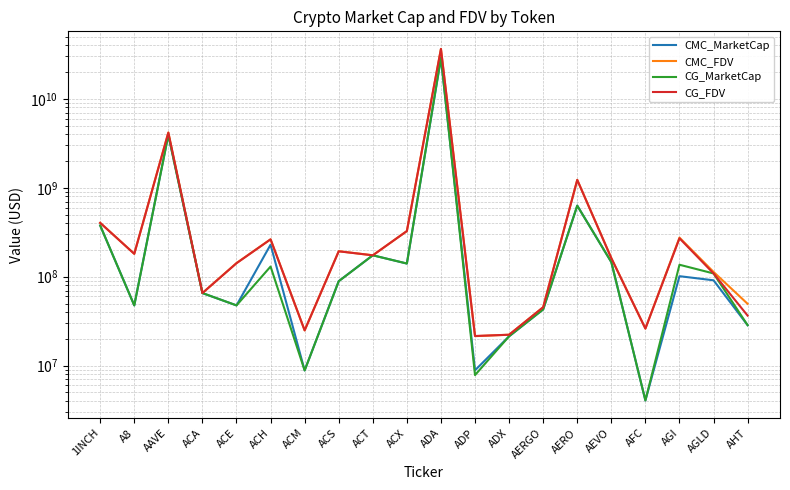

Which label corresponds to the largest value in the chart?

ADA